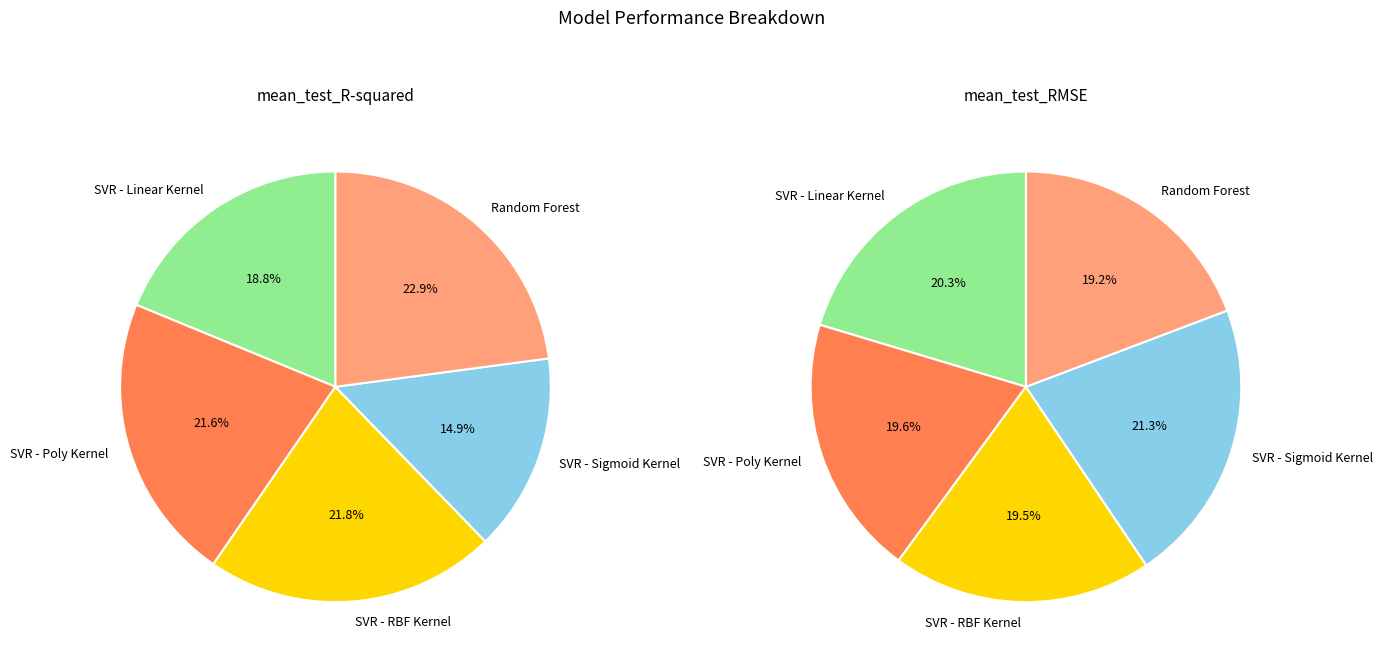

How much of the chart is everything except SVR - RBF Kernel?

78.2%